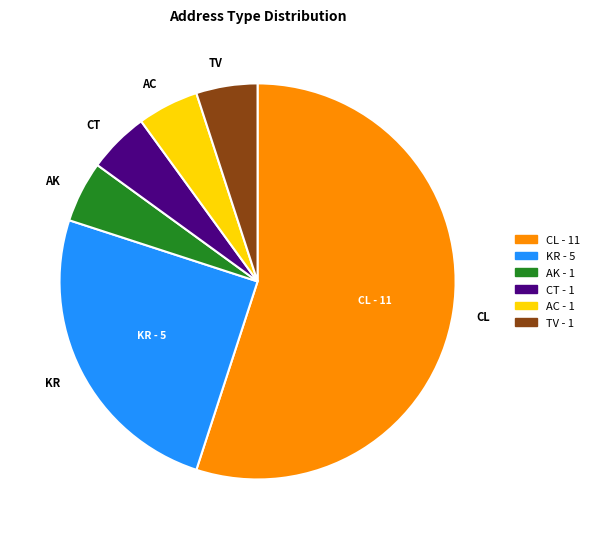

Does any single category account for the majority?

Yes